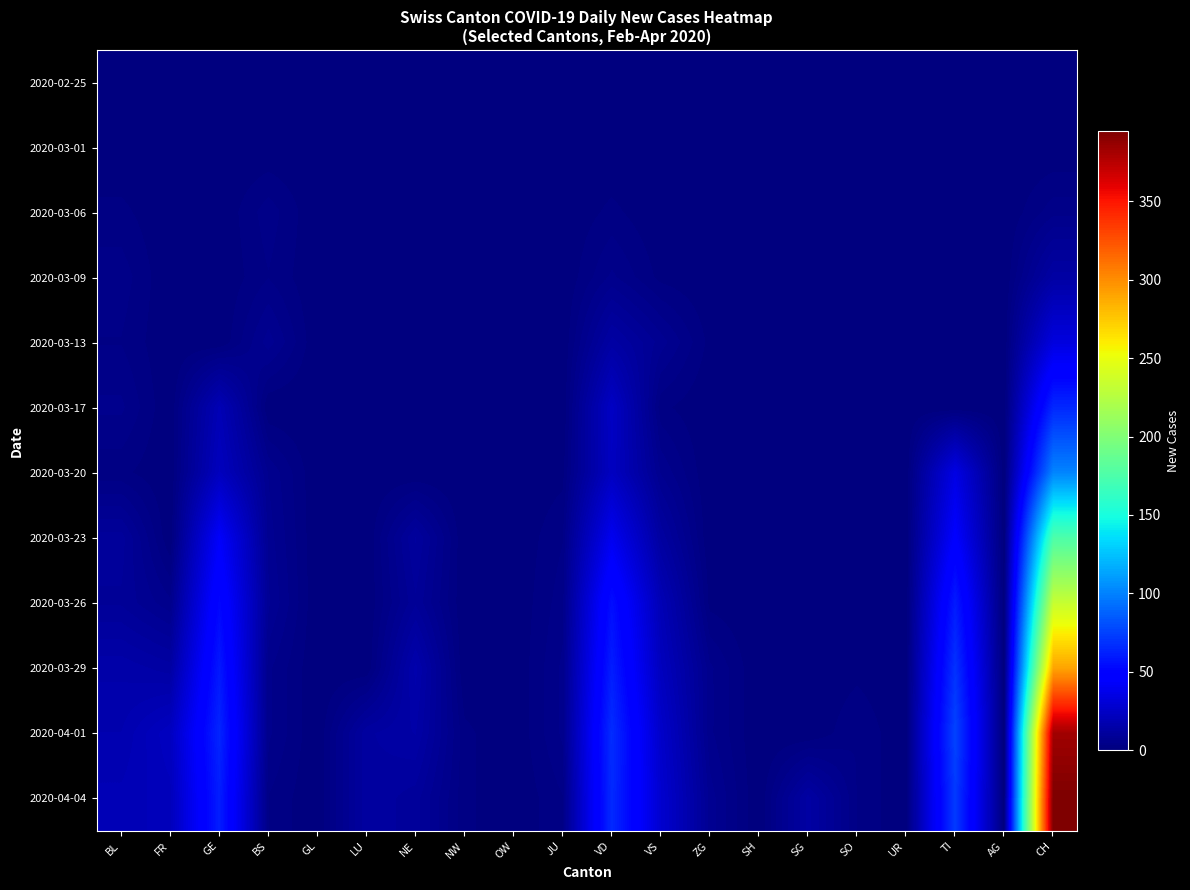

Which label corresponds to the smallest value in the chart?

BL